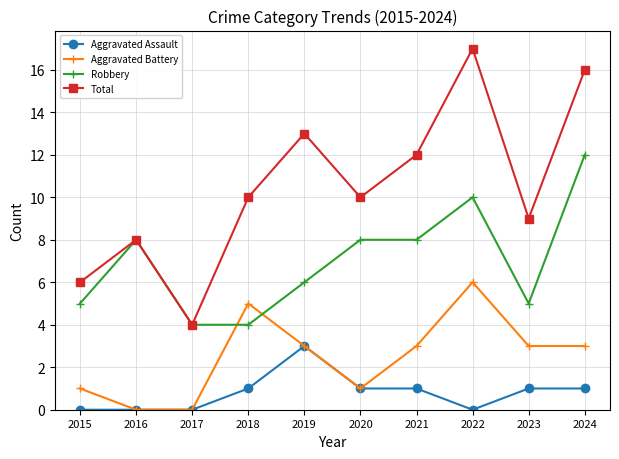

How many distinct data groups are displayed?

4